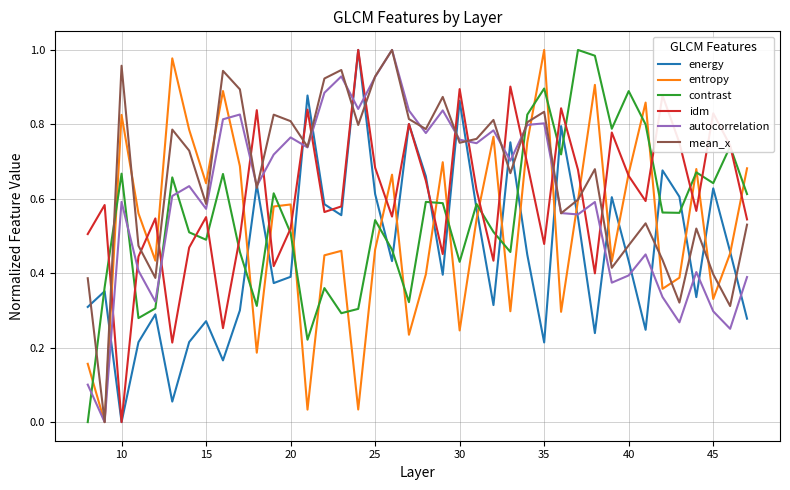

What is the average value of the autocorrelation series?

0.6